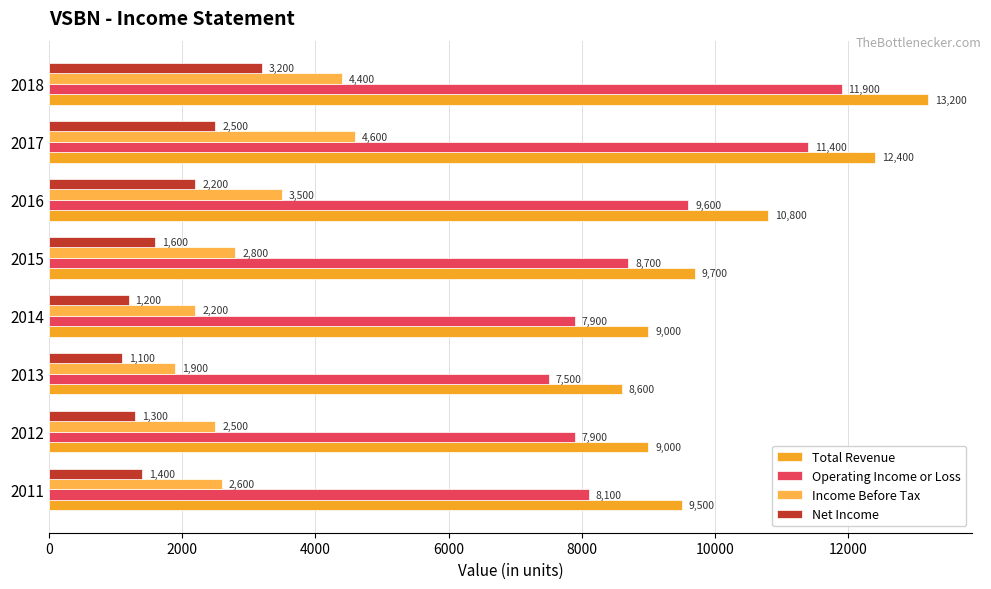

Count the number of data series in this chart.

4